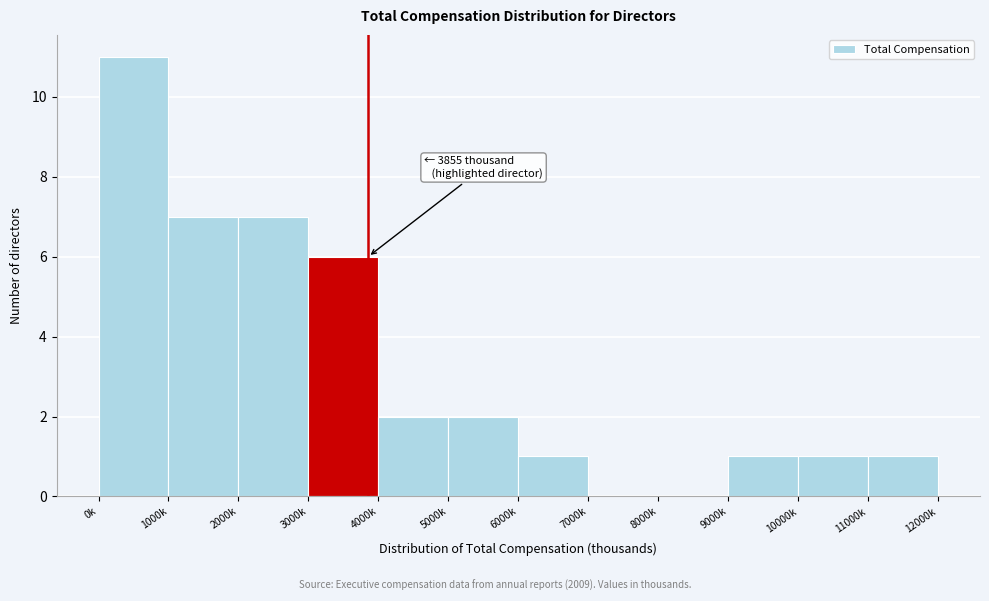

Reading left to right, list all the values displayed in this chart.

0k=11	1000k=7	2000k=7	3000k=6	4000k=2	5000k=2	6000k=1	7000k=0	8000k=0	9000k=1	10000k=1	11000k=1